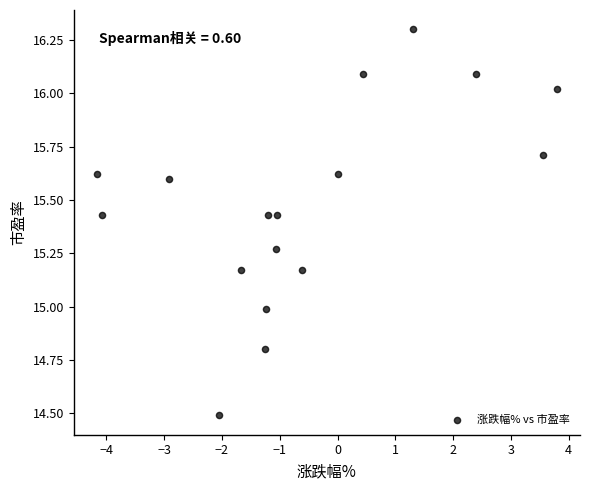

What is the range of X values (max minus min)?

8.0